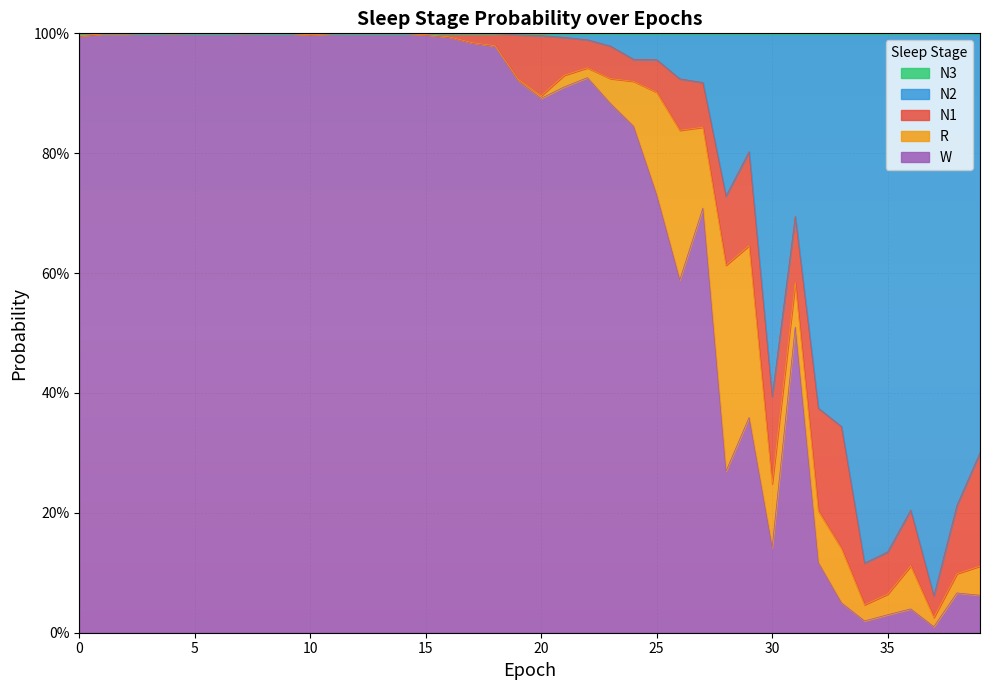

True or false: W has more than 0 points higher than both neighbors.

True